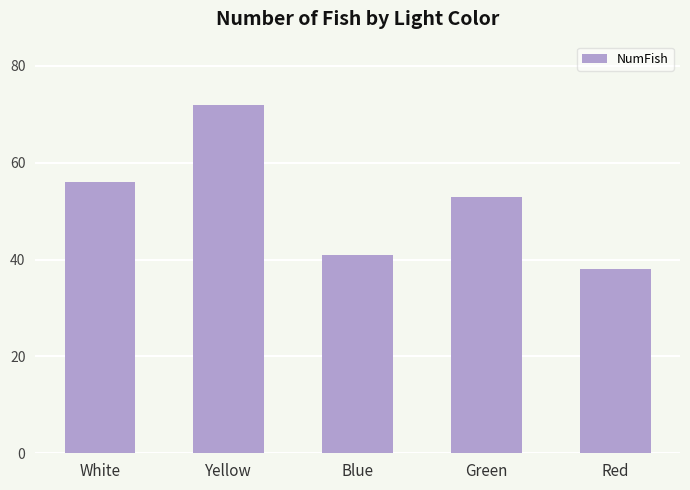

What is the smallest value displayed?

38